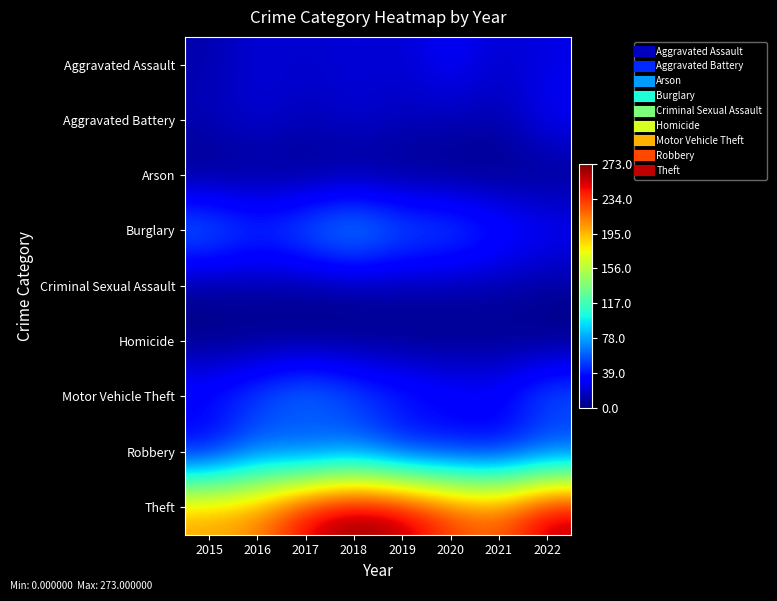

Reading left to right, extract all data points from this chart.

Aggravated Assault: 2015=11	2016=22	2017=18	2018=23	2019=19	2020=33	2021=19	2022=25
Aggravated Battery: 2015=14	2016=22	2017=14	2018=20	2019=15	2020=14	2021=10	2022=31
Arson: 2015=0	2016=2	2017=1	2018=2	2019=1	2020=0	2021=1	2022=1
Burglary: 2015=73	2016=53	2017=69	2018=88	2019=65	2020=63	2021=45	2022=34
Criminal Sexual Assault: 2015=4	2016=7	2017=5	2018=7	2019=9	2020=9	2021=10	2022=6
Homicide: 2015=1	2016=2	2017=1	2018=1	2019=1	2020=1	2021=2	2022=0
Motor Vehicle Theft: 2015=42	2016=57	2017=76	2018=59	2019=47	2020=39	2021=36	2022=64
Robbery: 2015=24	2016=54	2017=40	2018=53	2019=31	2020=30	2021=27	2022=41
Theft: 2015=203	2016=212	2017=254	2018=273	2019=263	2020=234	2021=222	2022=262